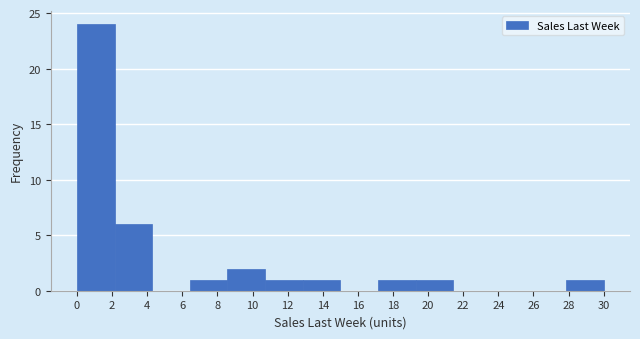

Reading left to right, list every bar in this chart as the range it spans on the x-axis followed by its height. Neither the bar edges nor the heights are printed on the chart, so give them approximately, as read against the axes.

0.0 to 2.2: 24
2.2 to 4.2: 6
4.2 to 6.4: 0
6.4 to 8.6: 1
8.6 to 10.8: 2
10.8 to 12.8: 1
12.8 to 15.0: 1
15.0 to 17.2: 0
17.2 to 19.2: 1
19.2 to 21.4: 1
21.4 to 23.6: 0
23.6 to 25.8: 0
25.8 to 27.8: 0
27.8 to 30.0: 1